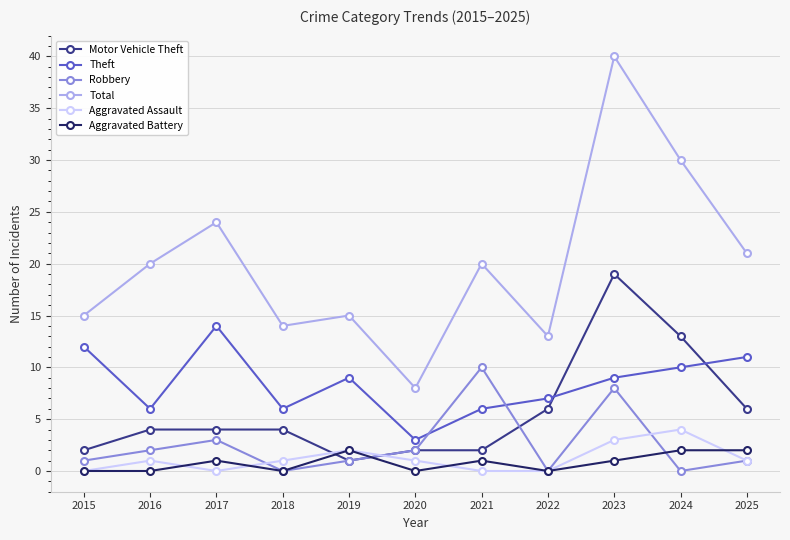

Between 2020 and 2024, which series saw the biggest shift?

Total